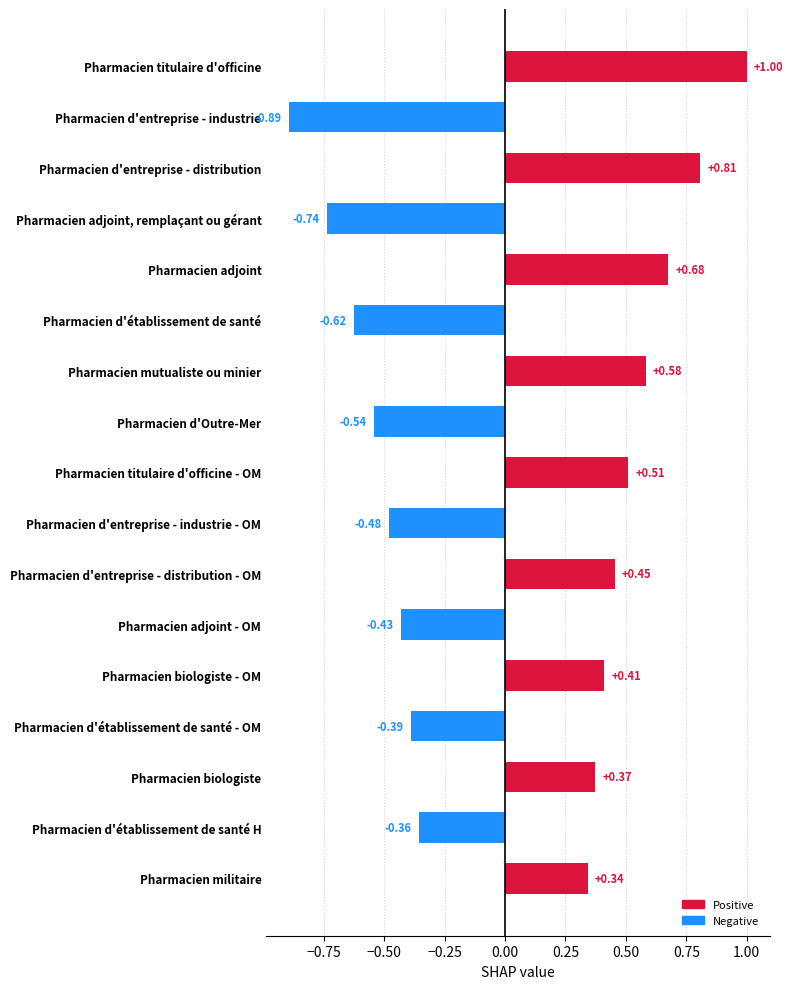

What is the change in value from Pharmacien d'établissement de santé to Pharmacien biologiste?

+1.0